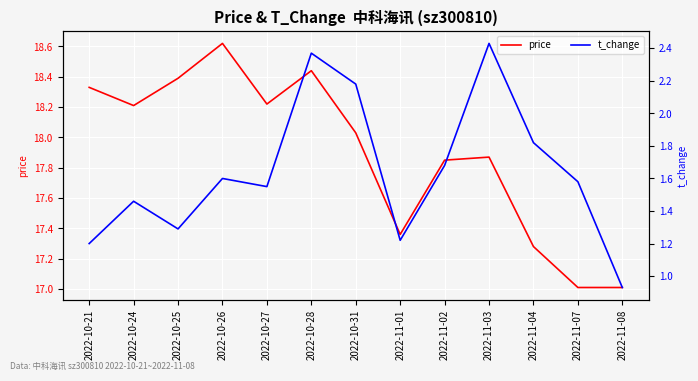

What is the spread (max minus min) of values at 2022-10-21?

17.1